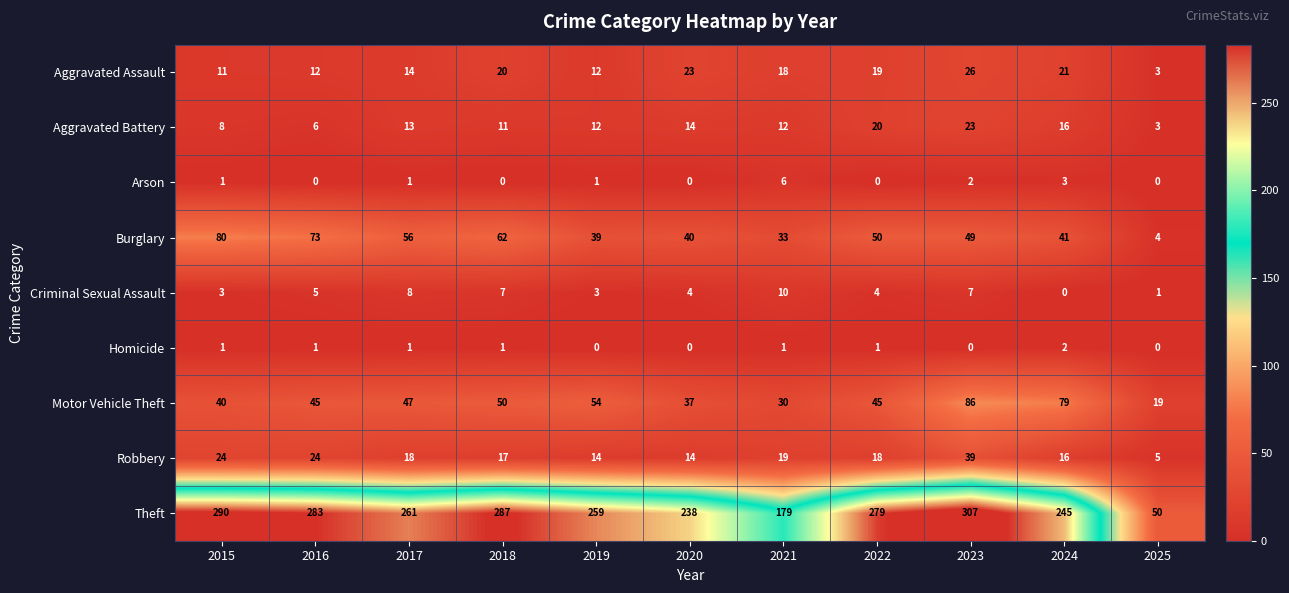

Is it true that Robbery equals 5 at 2025?

True